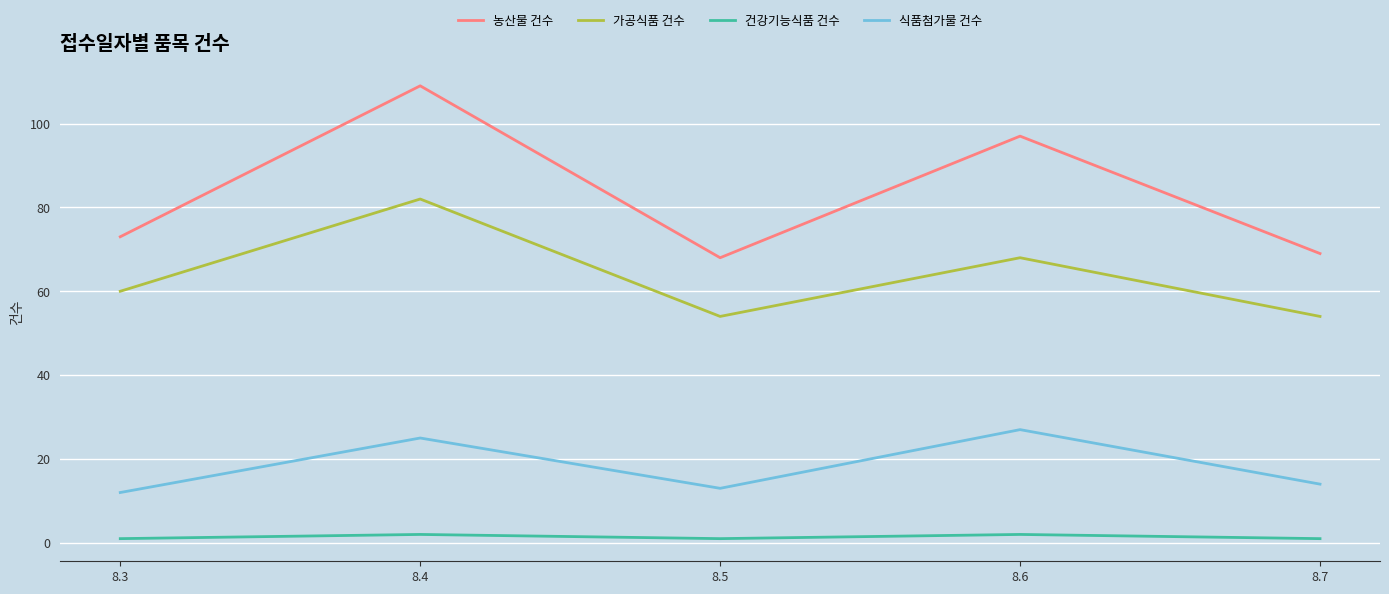

In 가공식품 건수, how many points are higher than both neighbors (excluding endpoints)?

2